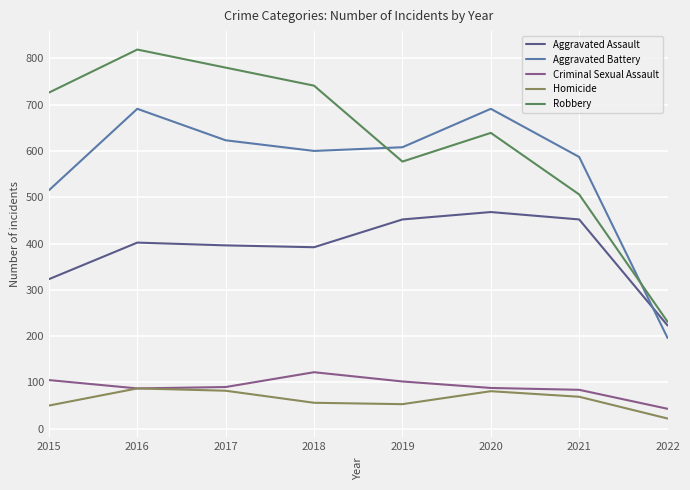

What are all the series names shown in the legend?

Aggravated Assault, Aggravated Battery, Criminal Sexual Assault, Homicide, Robbery